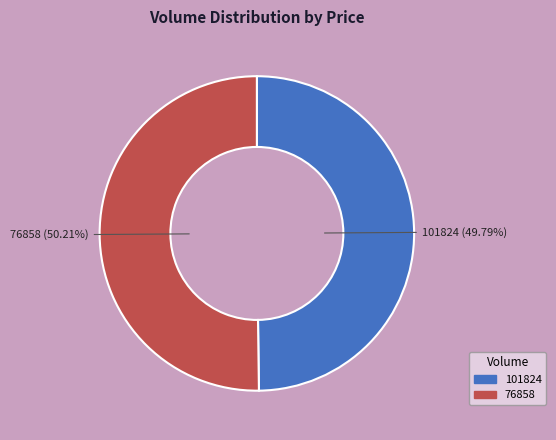

The 101824 slice represents 61% of the pie. True or false?

False